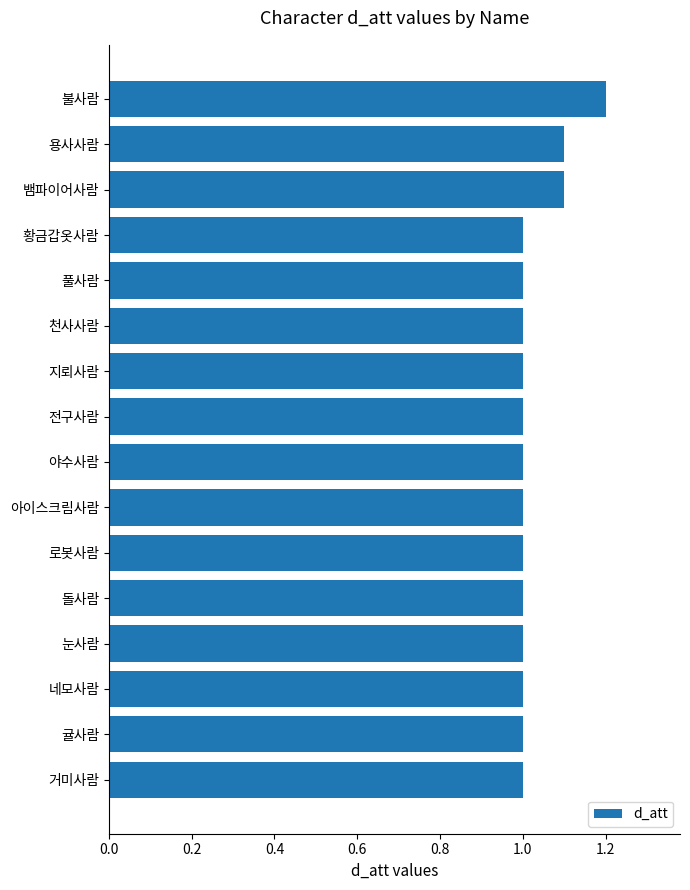

What is the minimum value shown in the chart?

1.0